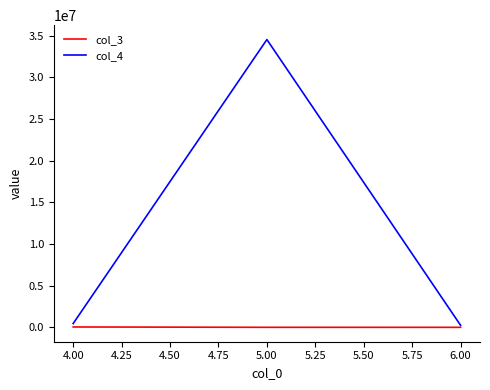

What is the highest value of the col_4 series?

34546464